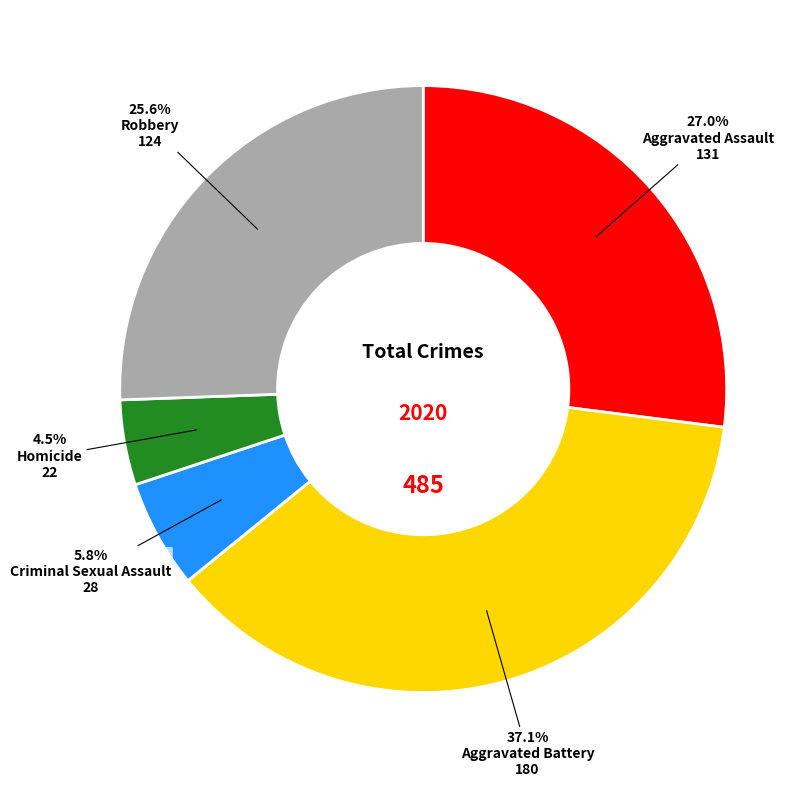

To the nearest percent, what is the combined percentage of Robbery and Aggravated Battery?

63%